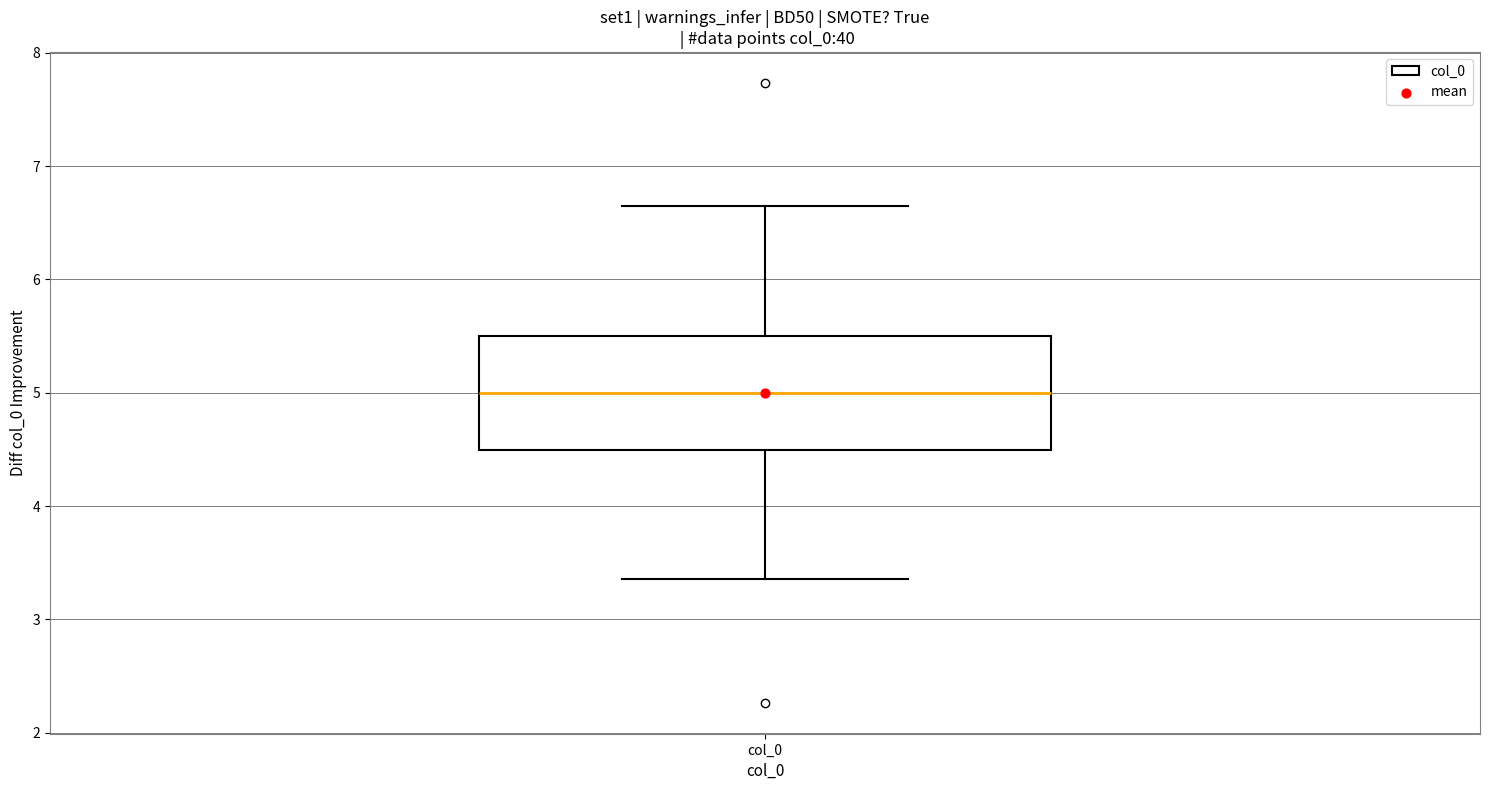

Read this box plot against the y-axis: the position of the median line, the range covered by the box, and the ends of both whiskers. The values are not printed on the chart, so give them approximately, as read against the axis.

median 5.0, box 4.5 to 5.5, whiskers 3.4 to 6.6